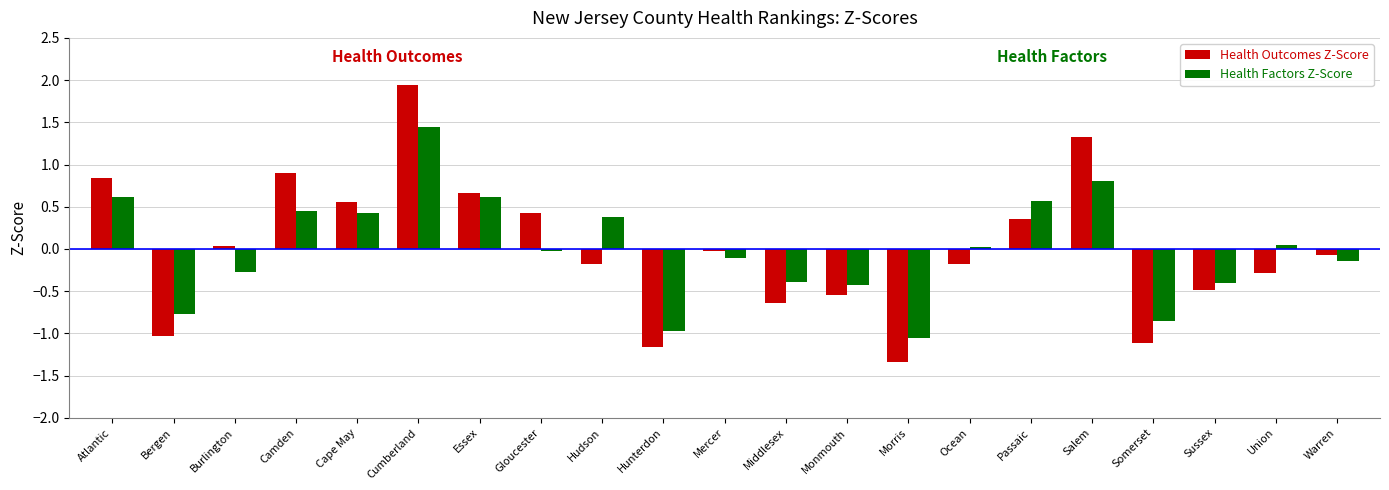

What is the maximum value shown in the chart?

1.9